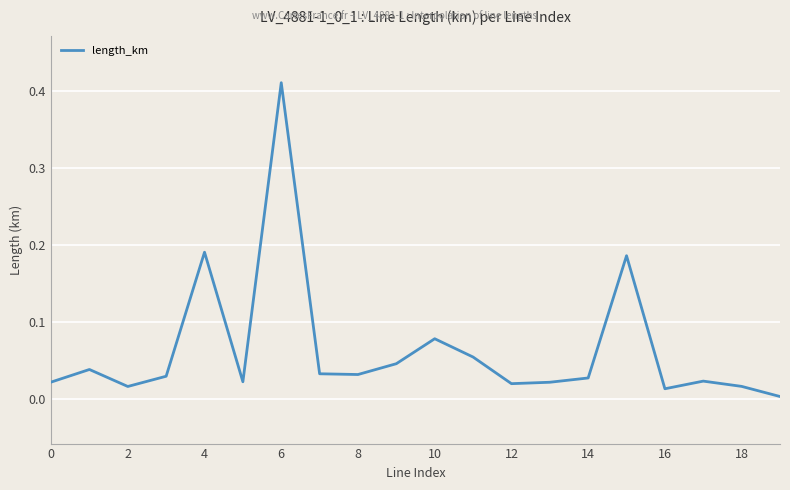

Does the chart display data point markers on the line(s)?

No